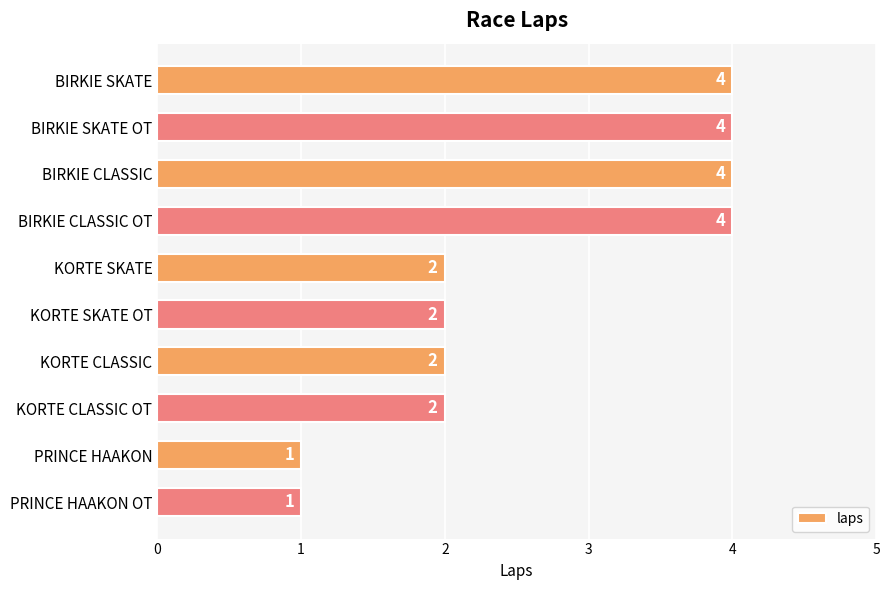

What is the greatest value displayed?

4